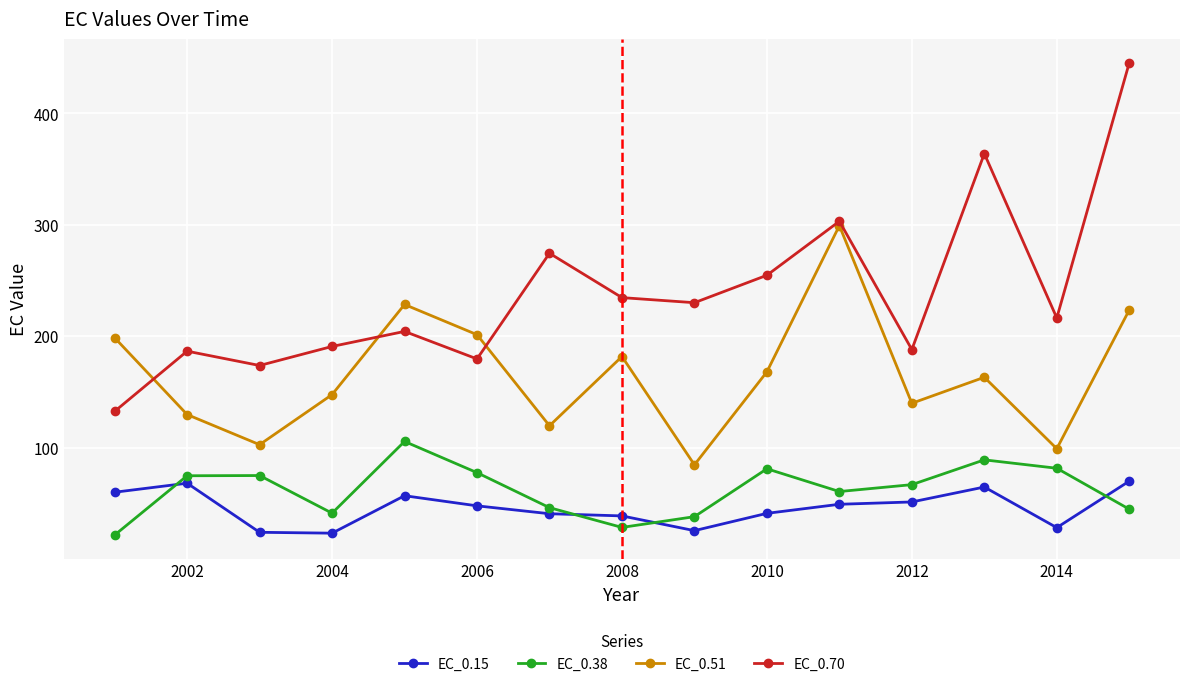

What is the smallest value displayed?

21.6